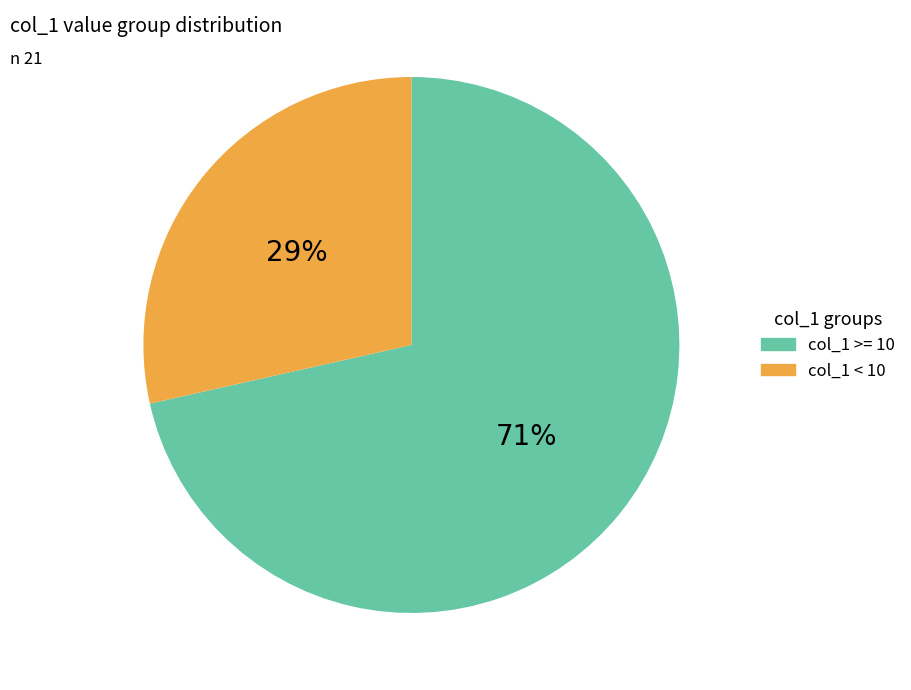

Is it true that col_1 >= 10 is 58% of the pie?

False